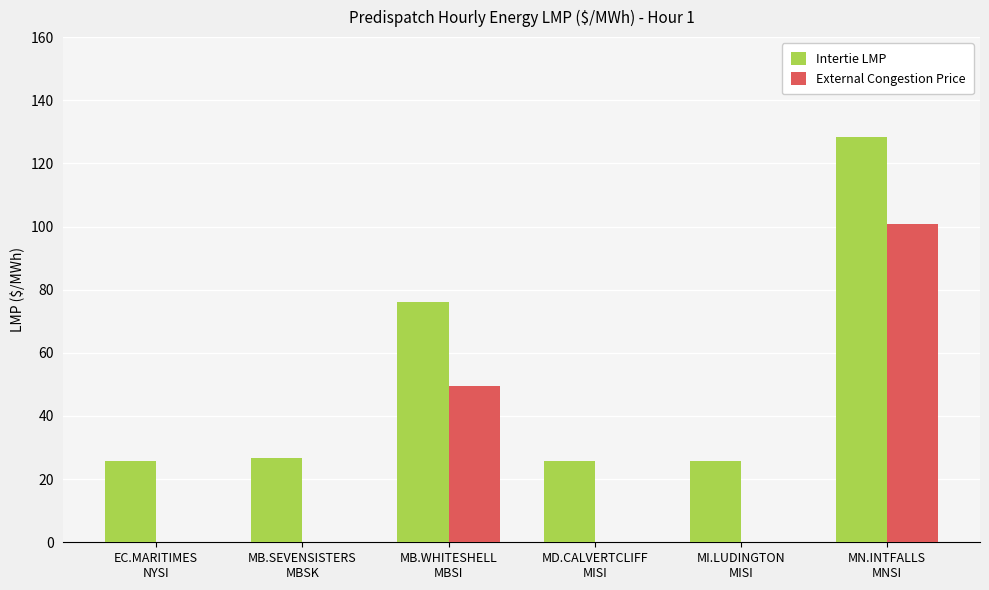

What are all the series names shown in the legend?

Intertie LMP, External Congestion Price